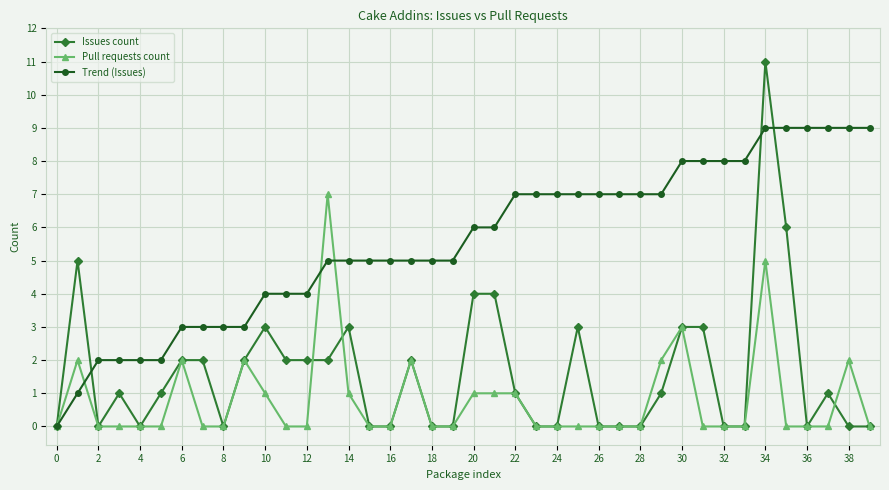

List the series in order of their peak value, highest first.

Issues count, Trend (Issues), Pull requests count